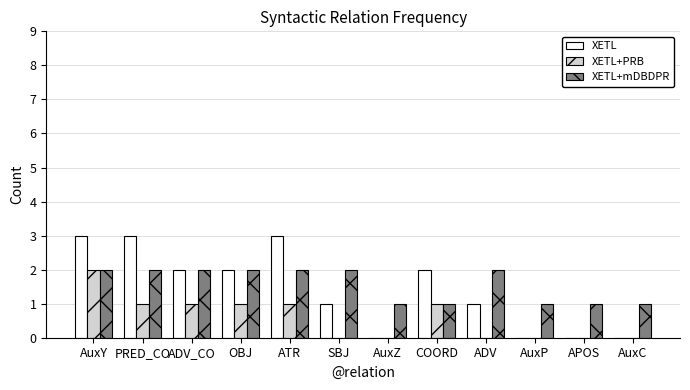

What is the greatest value displayed?

3